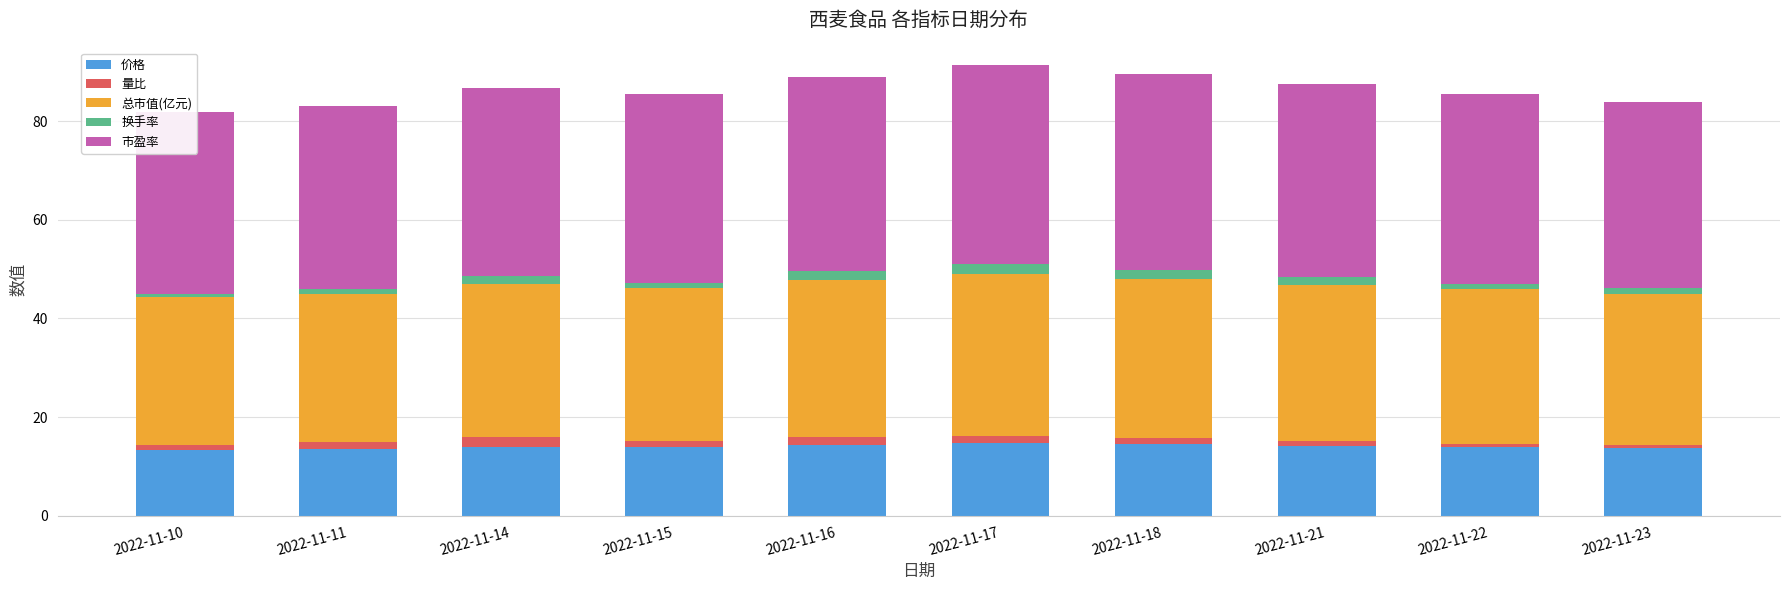

Is the value of 价格 at 2022-11-11 greater than the value of 市盈率 at 2022-11-21?

No